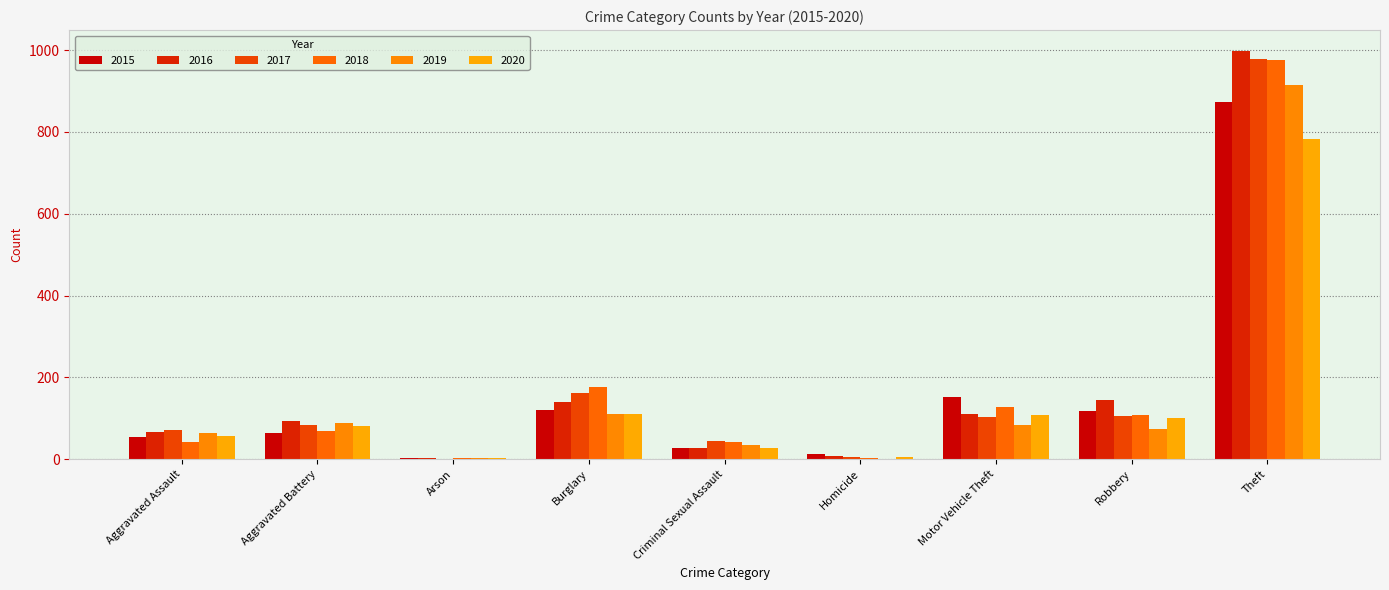

At which category does the chart reach its peak across all series?

Theft